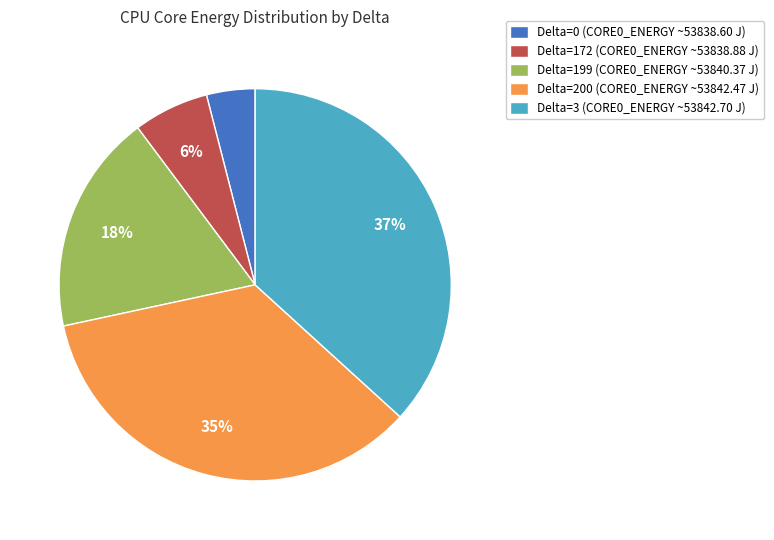

How many slices are in this pie chart?

5